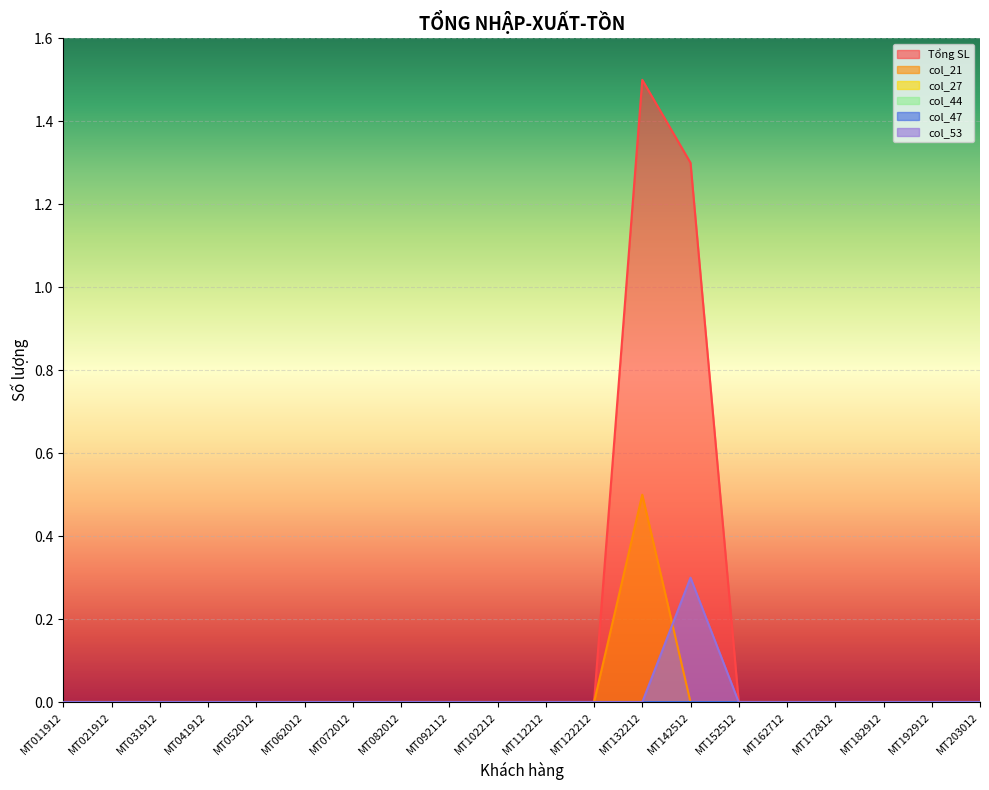

At which category does the chart reach its peak across all series?

MT132212